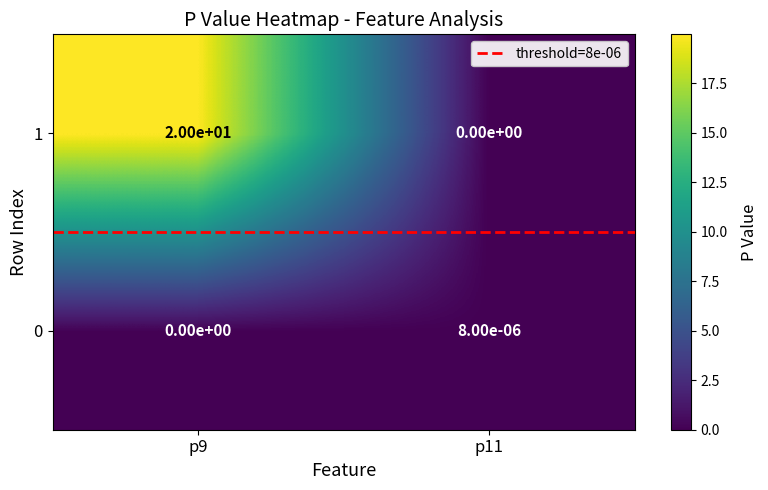

At how many categories does at least one series exceed 11?

1